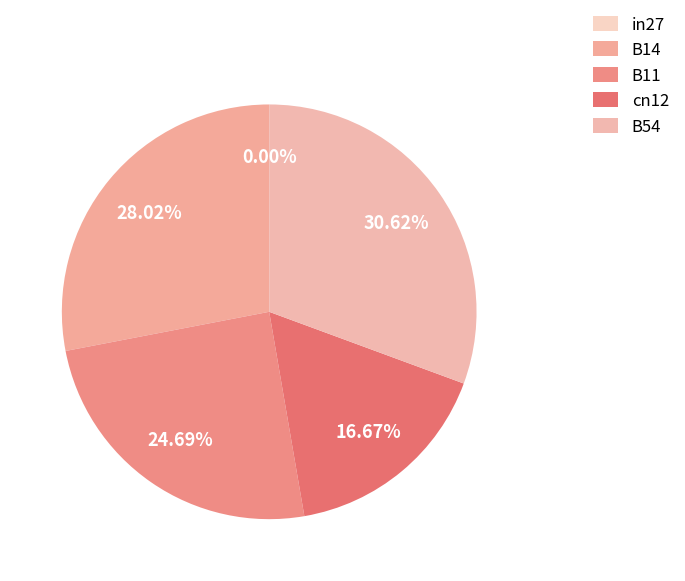

To the nearest percent, what percentage of the pie is B54?

31%